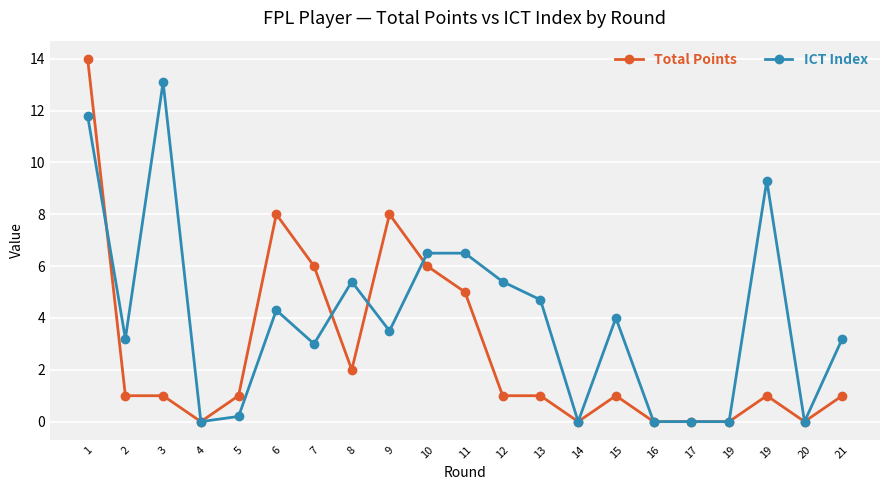

What are all the series names shown in the legend?

Total Points, ICT Index